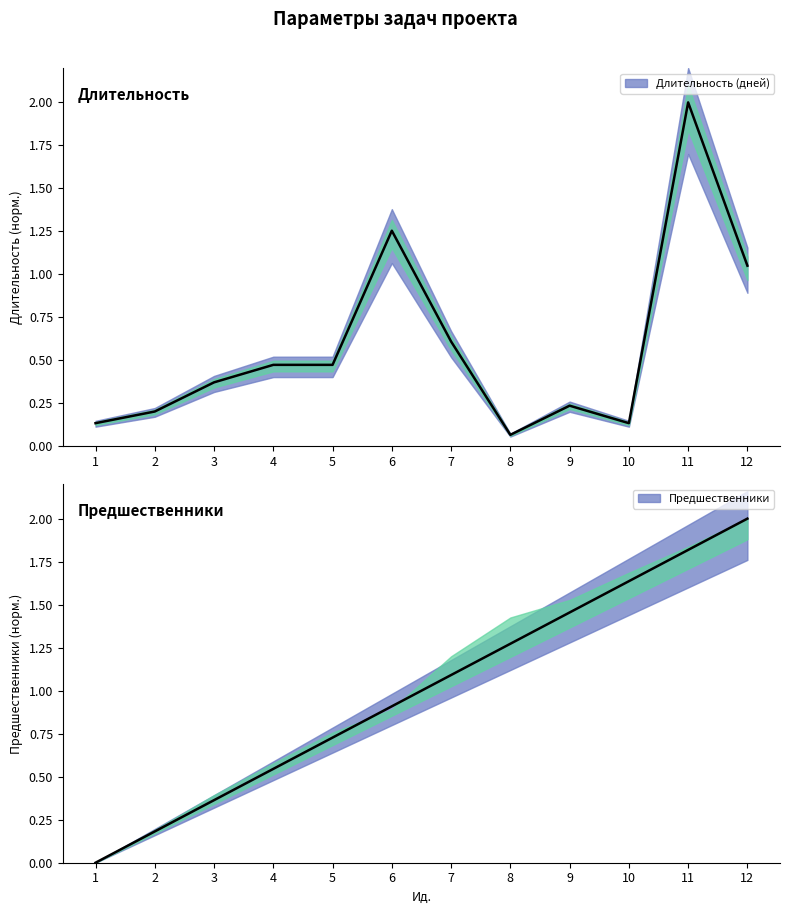

Rank the series at 1 from highest to lowest value.

Длительность (дней), Предшественники